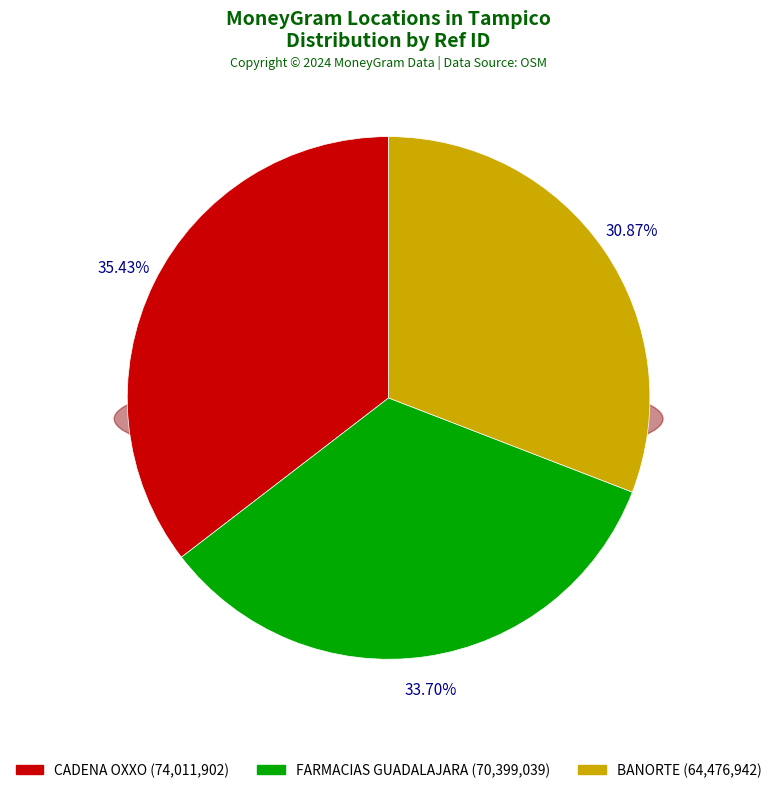

Is there a majority slice in this chart?

No